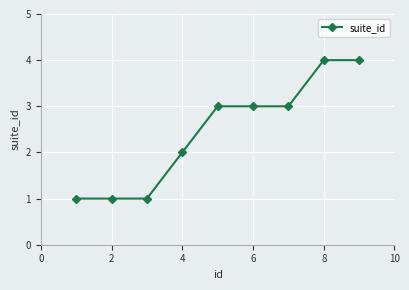

What is the greatest value displayed?

4